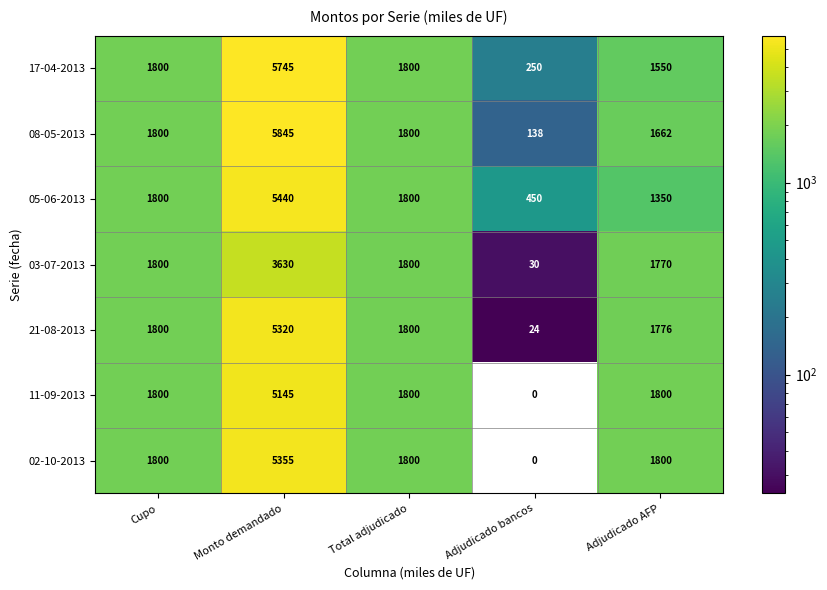

What is the highest value of the 03-07-2013 series?

3630